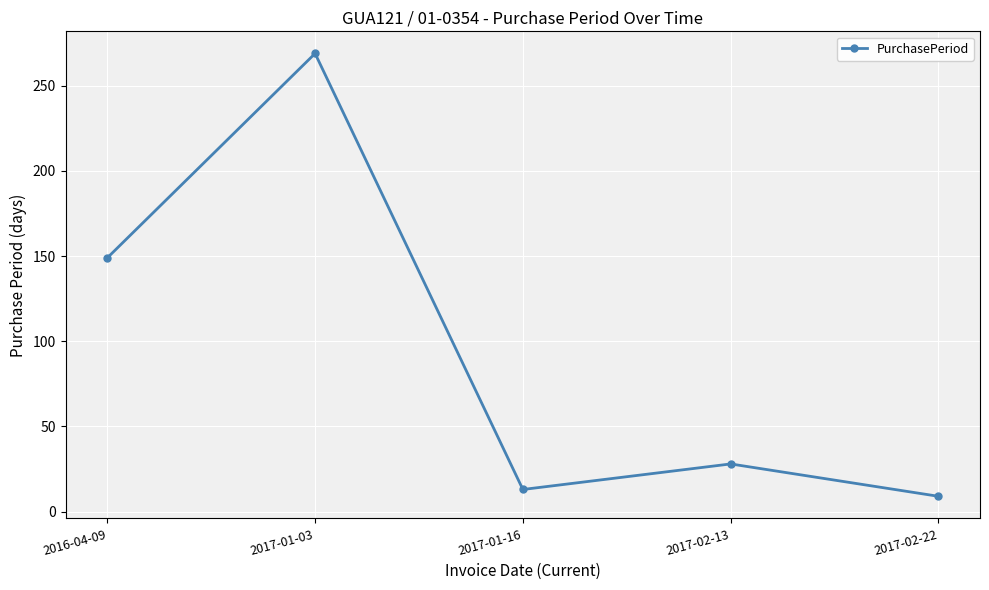

What position from the right is 2017-01-03?

4